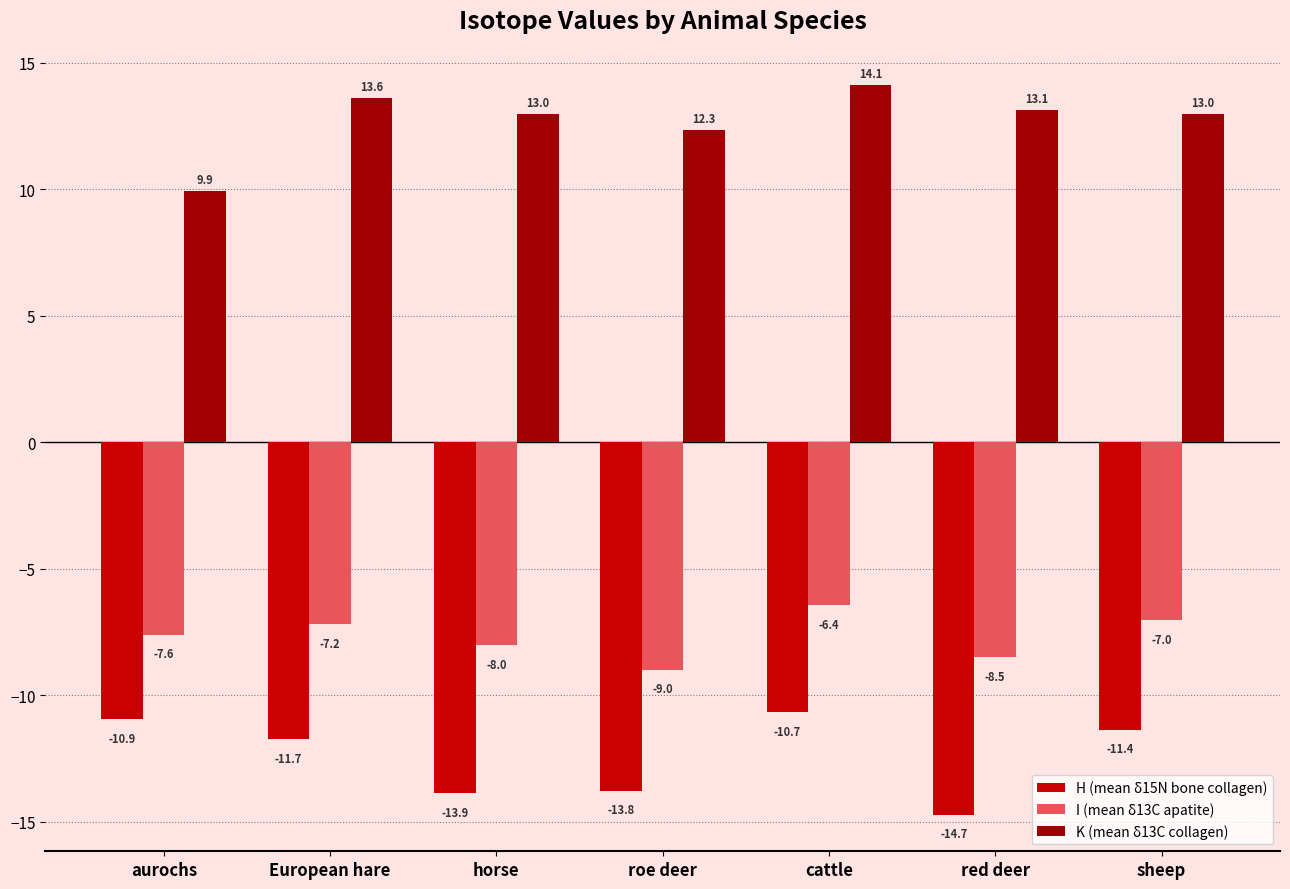

What is the sum of all I (mean δ13C apatite) values?

-53.7